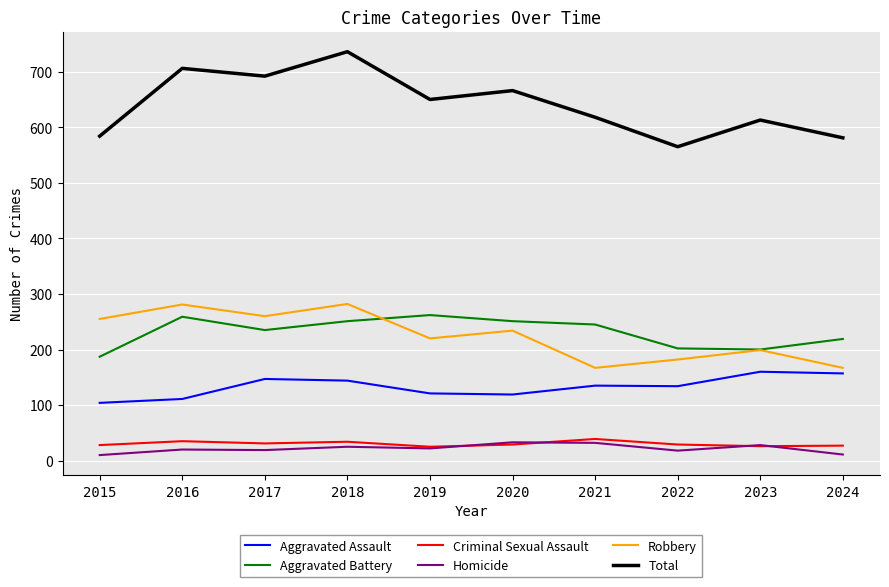

Is the value of Total at 2022 greater than the value of Criminal Sexual Assault at 2019?

Yes